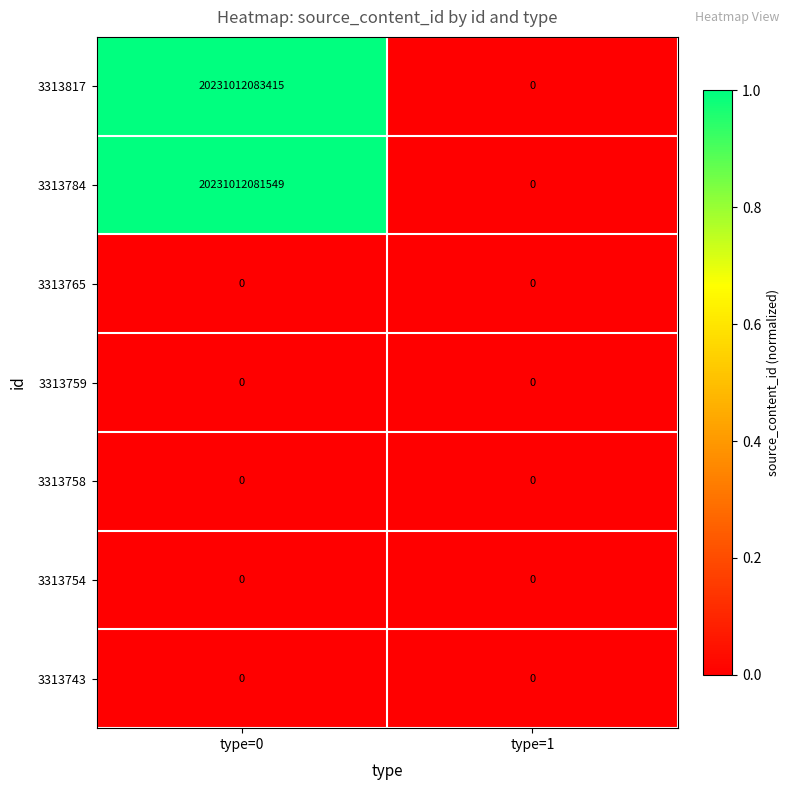

Which series has the widest spread of values?

3313817